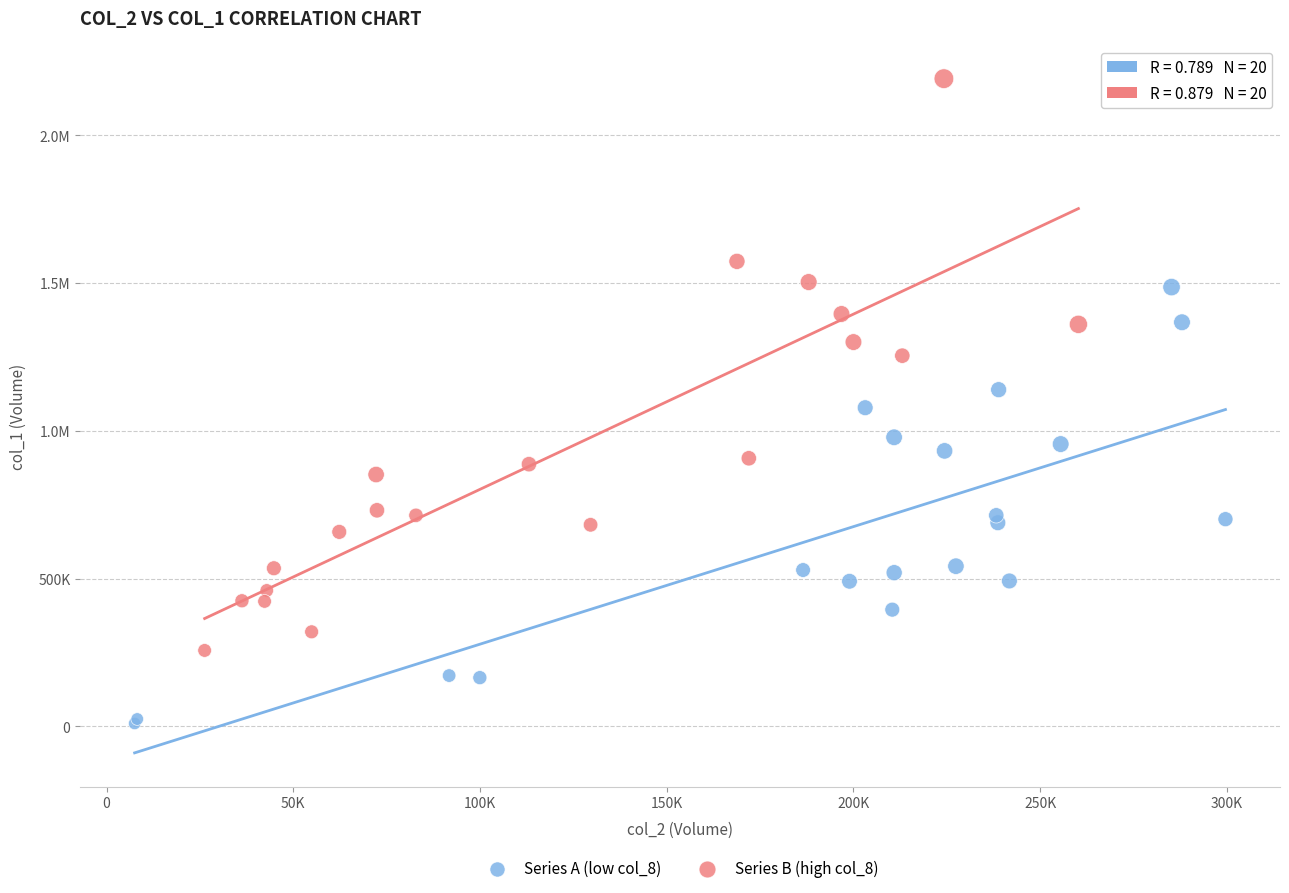

What are all the series names shown in the legend?

Series A (low col_8), Series B (high col_8)